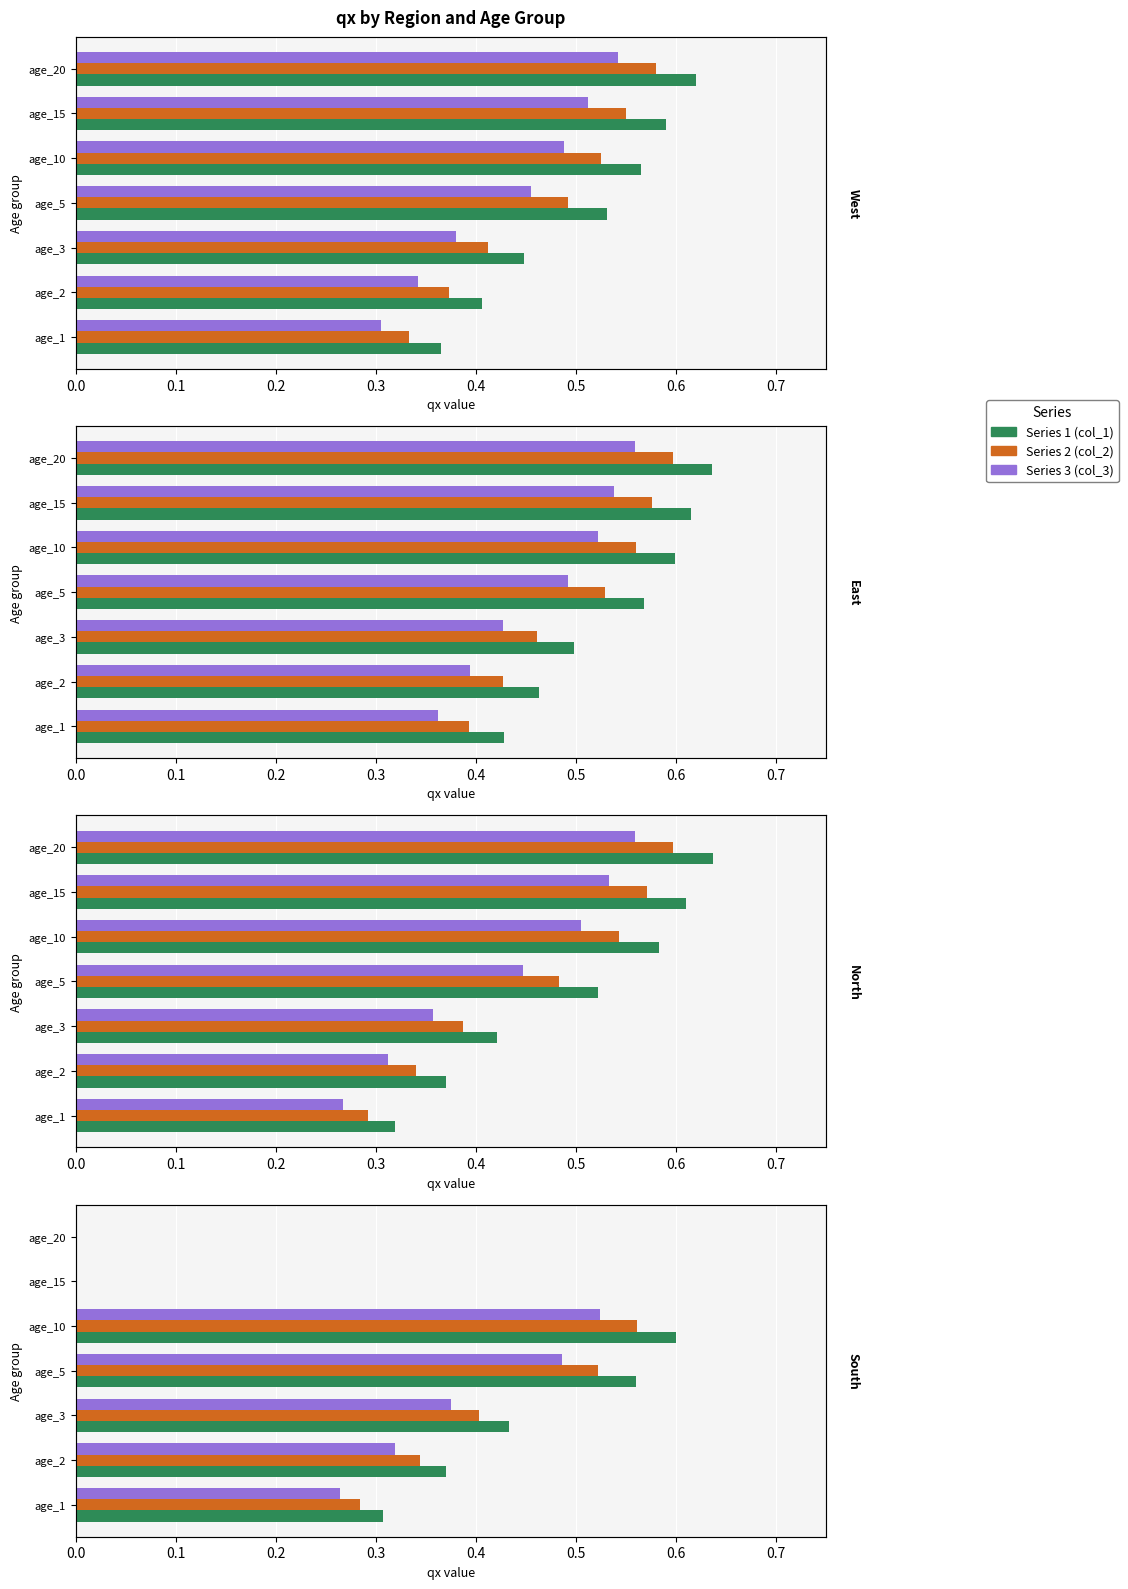

How many distinct data groups are displayed?

3